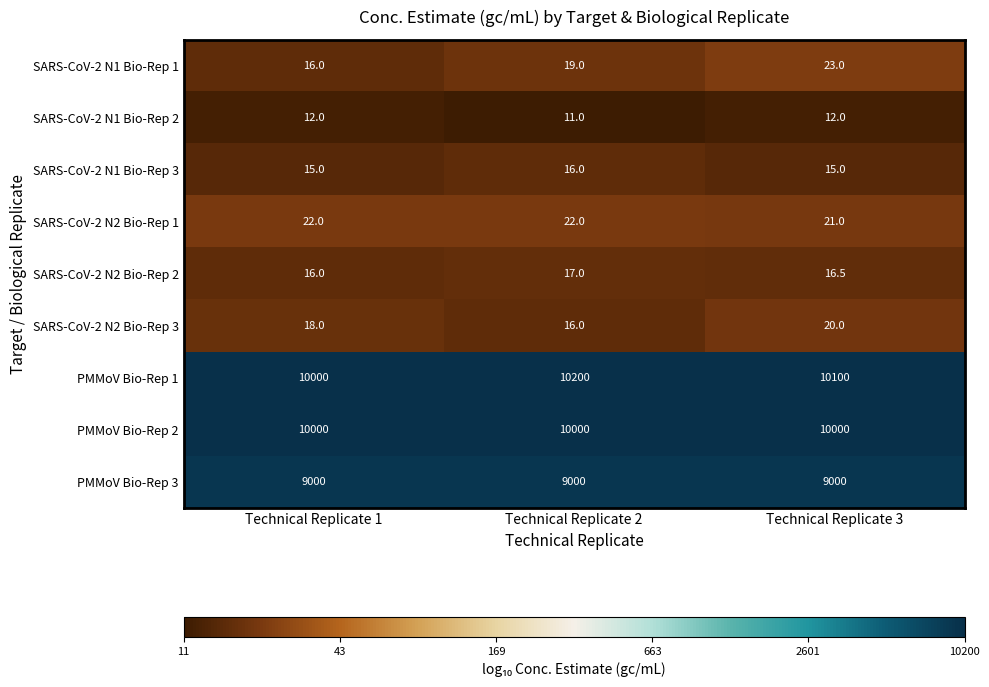

List the series in order of their peak value, lowest first.

SARS-CoV-2 N1 Bio-Rep 2, SARS-CoV-2 N1 Bio-Rep 3, SARS-CoV-2 N2 Bio-Rep 2, SARS-CoV-2 N2 Bio-Rep 3, SARS-CoV-2 N2 Bio-Rep 1, SARS-CoV-2 N1 Bio-Rep 1, PMMoV Bio-Rep 3, PMMoV Bio-Rep 2, PMMoV Bio-Rep 1